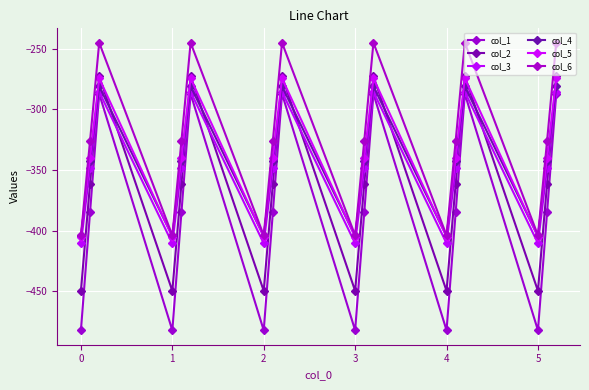

Does the chart display data point markers on the line(s)?

Yes